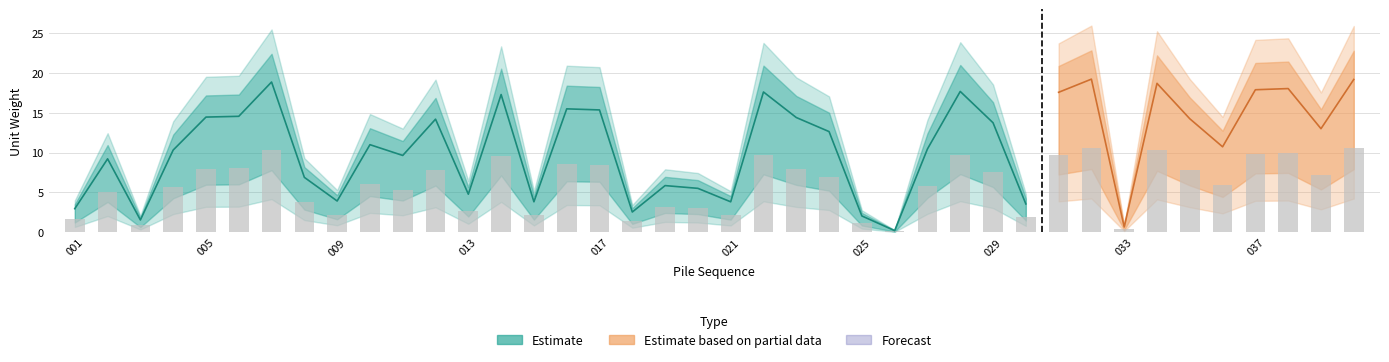

What value does the data have at 037?

17.9